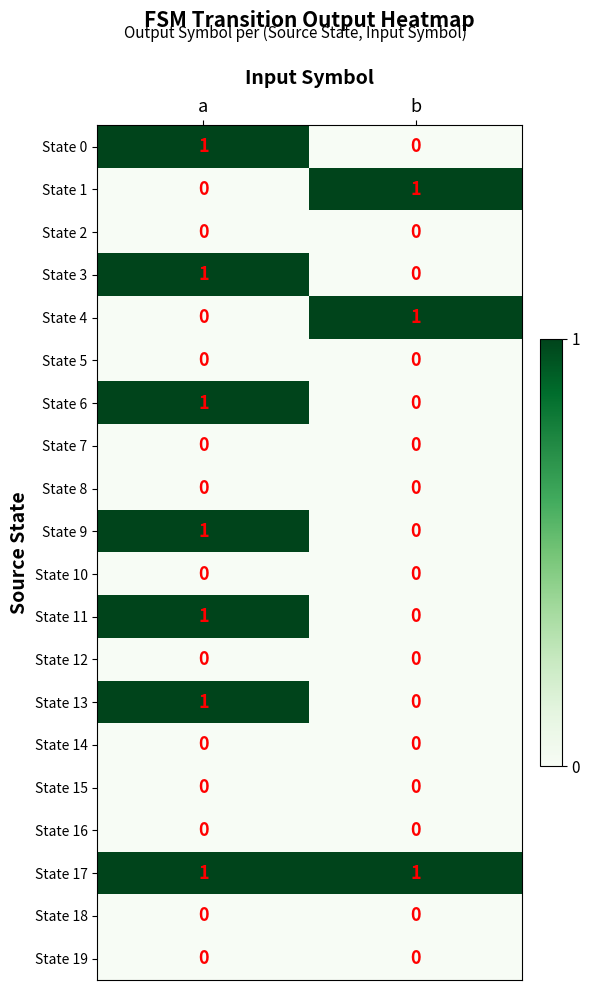

At which category is the sum across all series the highest?

a